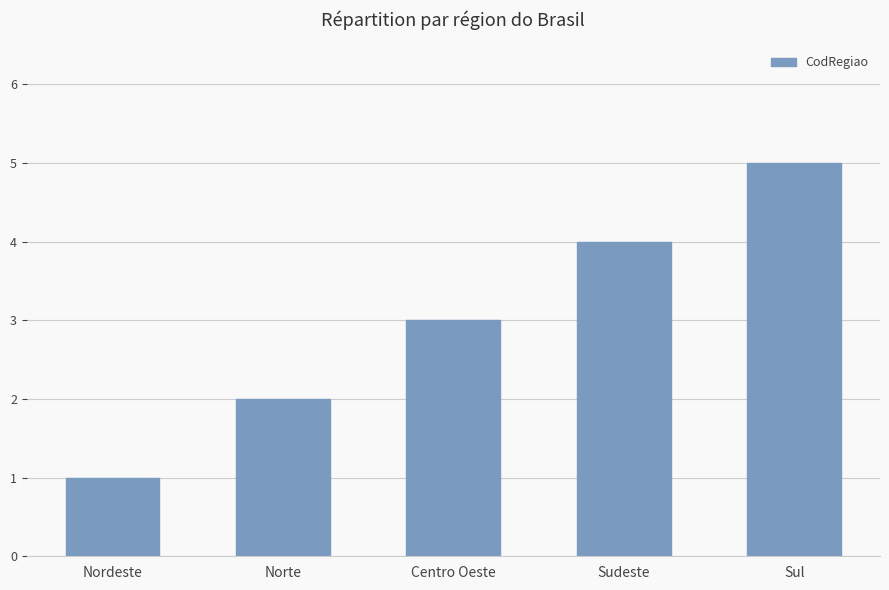

Between Sul and Centro Oeste, which is larger?

Sul